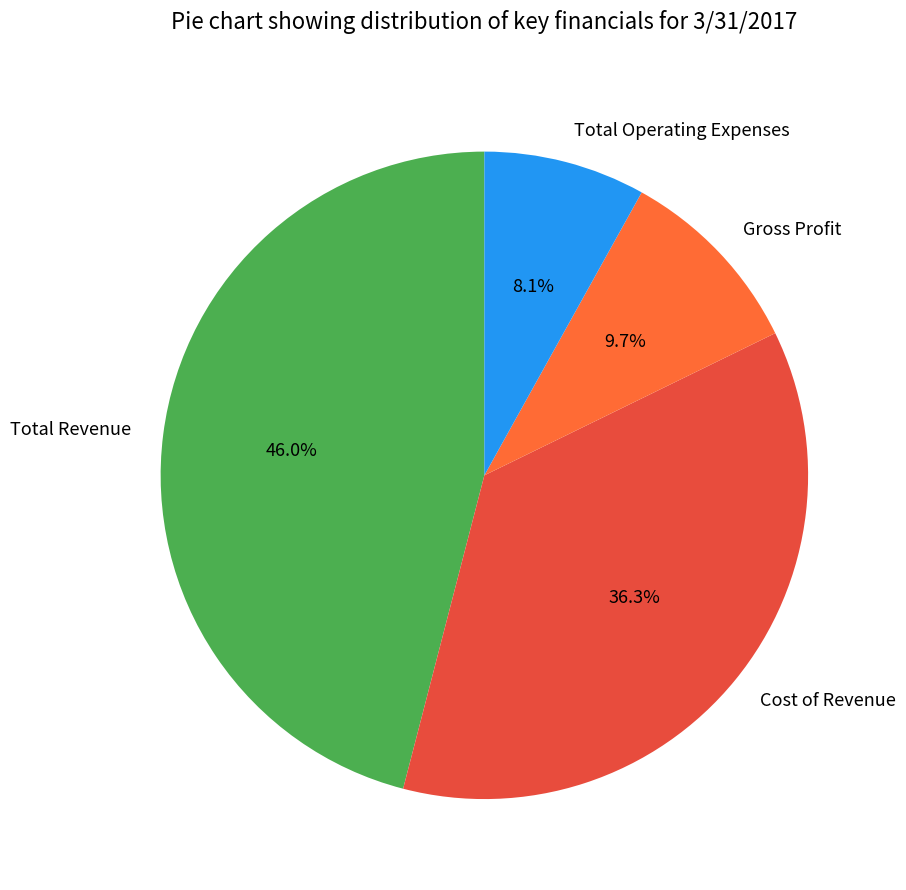

Combined, what portion of the pie is Gross Profit and Total Operating Expenses?

17.8%